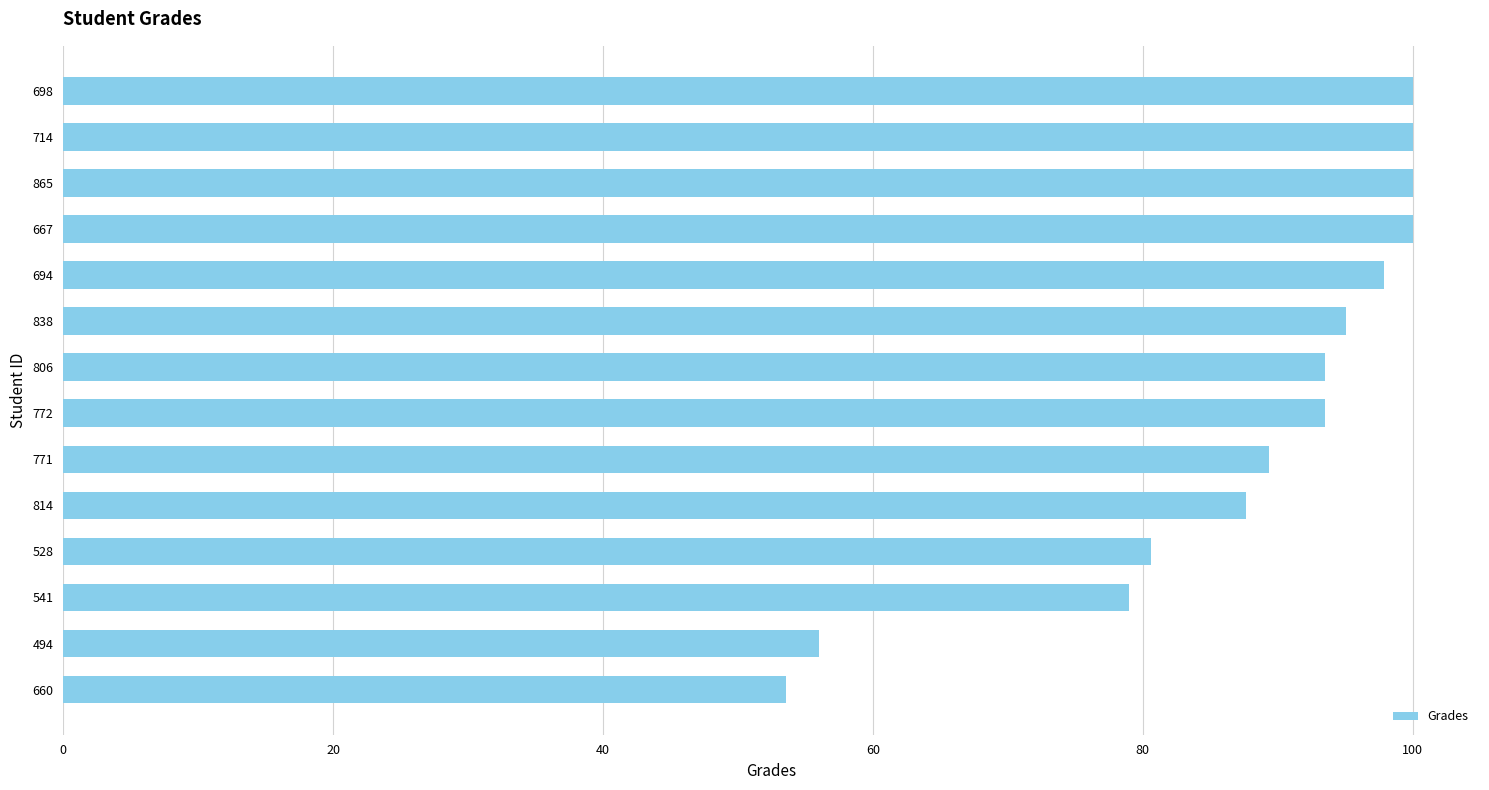

What is the difference between the maximum and minimum values?

46.4